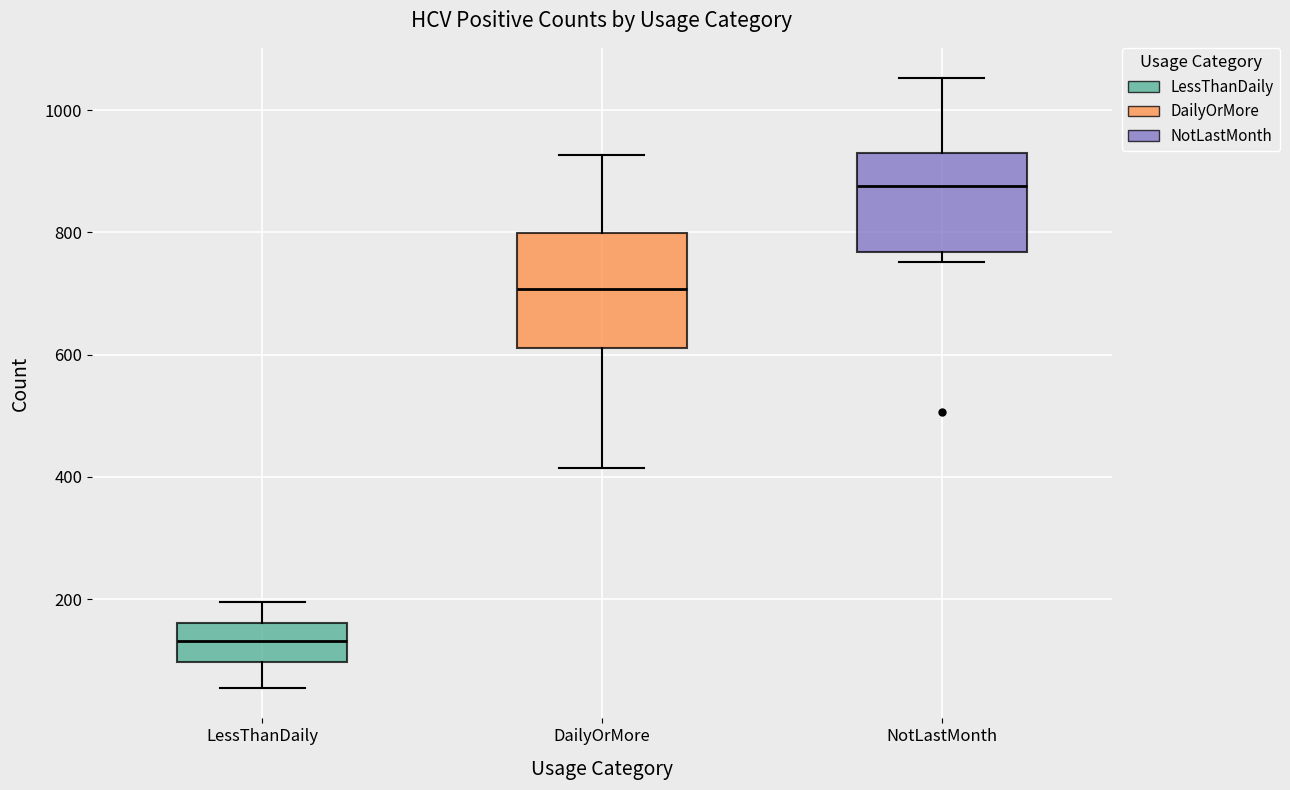

Which box has the lowest median line?

LessThanDaily